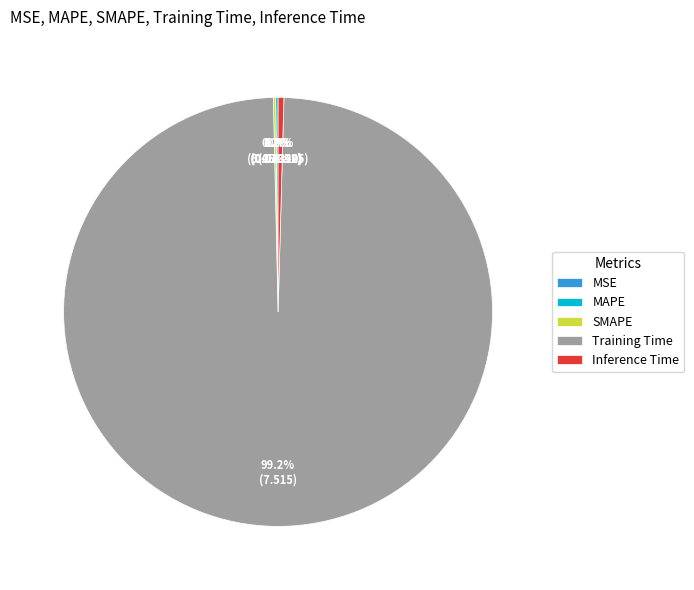

What percentage do Inference Time and Training Time together represent?

99.6%